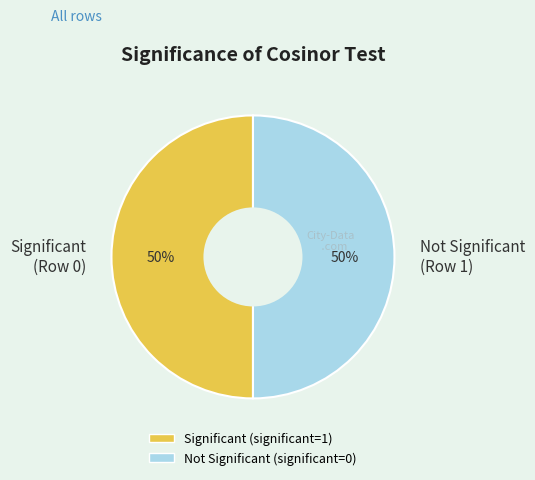

To the nearest percent, what is the combined percentage of Not Significant (Row 1) and Significant (Row 0)?

100%